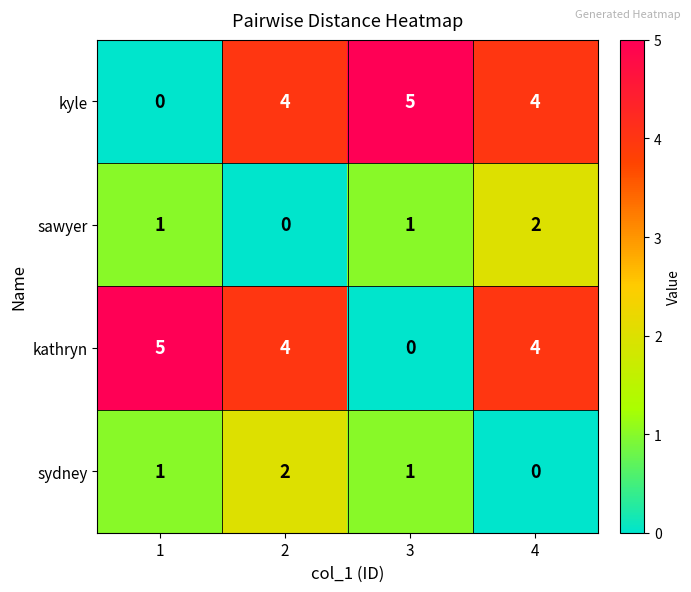

What is the difference between the maximum and minimum values in the kyle series?

5